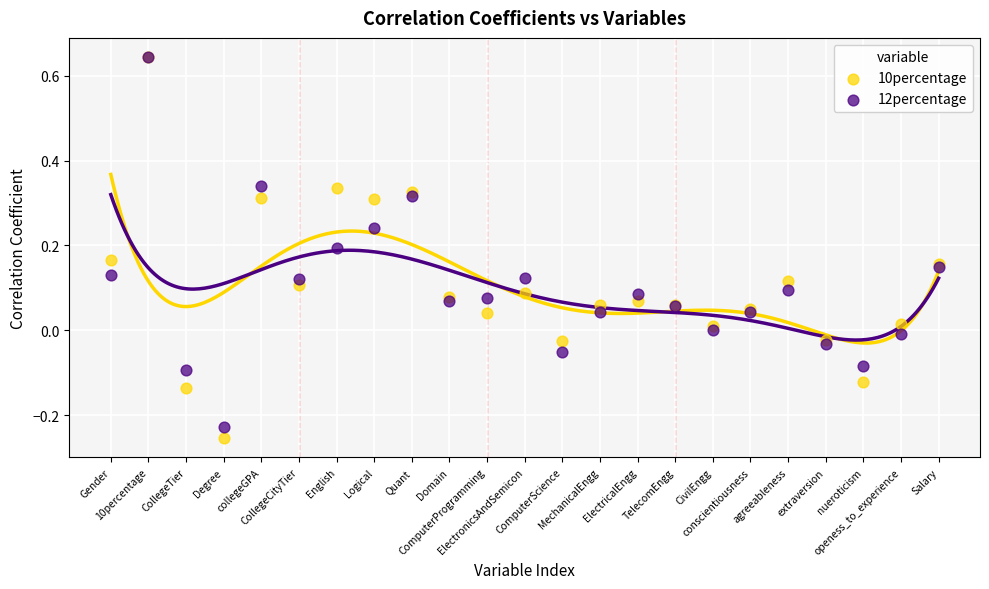

Which series reaches the minimum Y coordinate?

10percentage